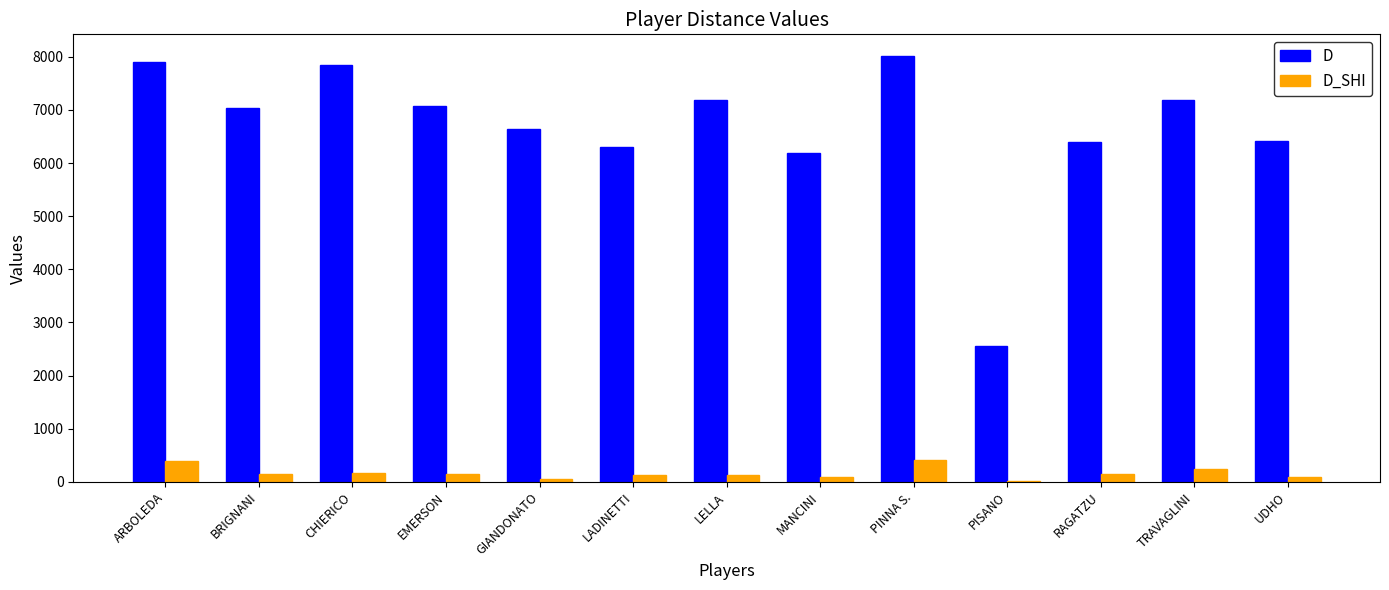

What are all the series names shown in the legend?

D, D_SHI